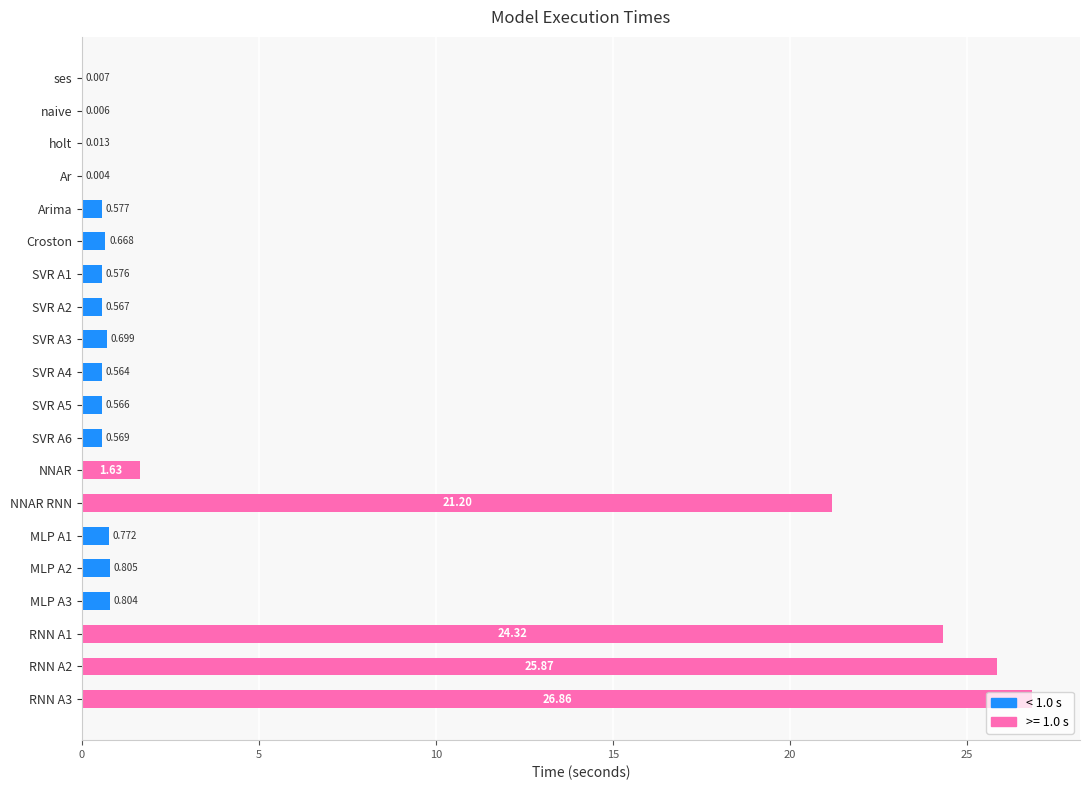

At which label is the value closest to 13?

NNAR RNN